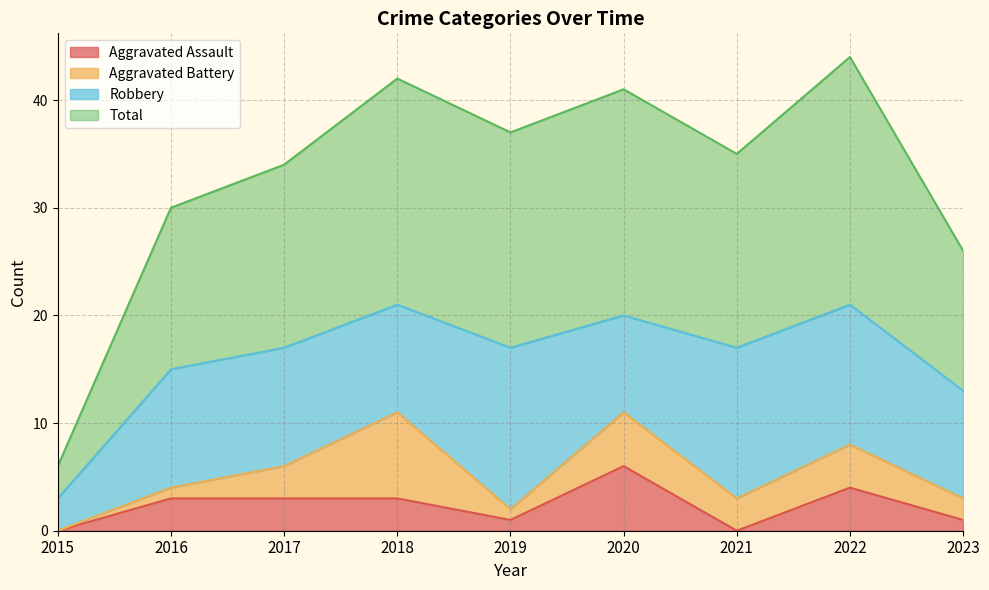

Read the Aggravated Assault value at 2016.

3